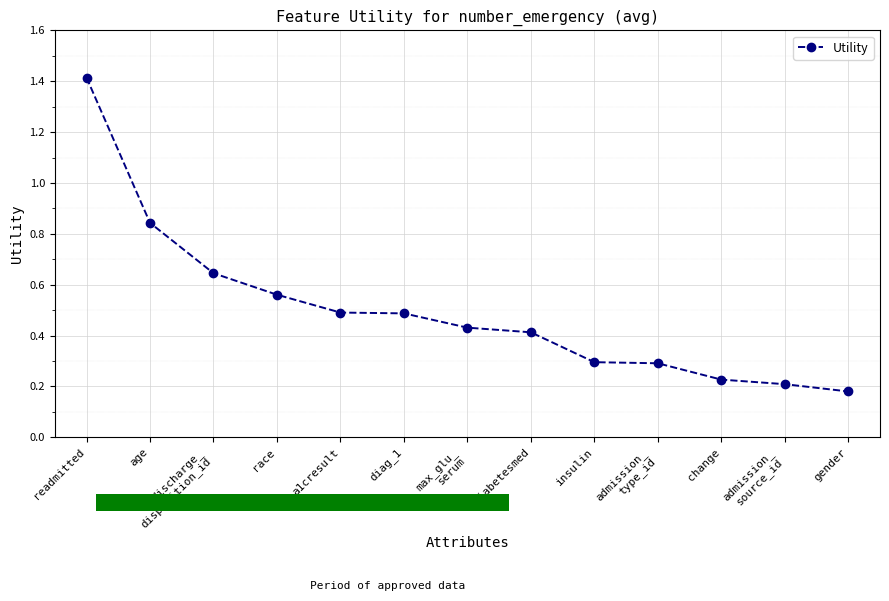

How many lines are shown in the chart?

1